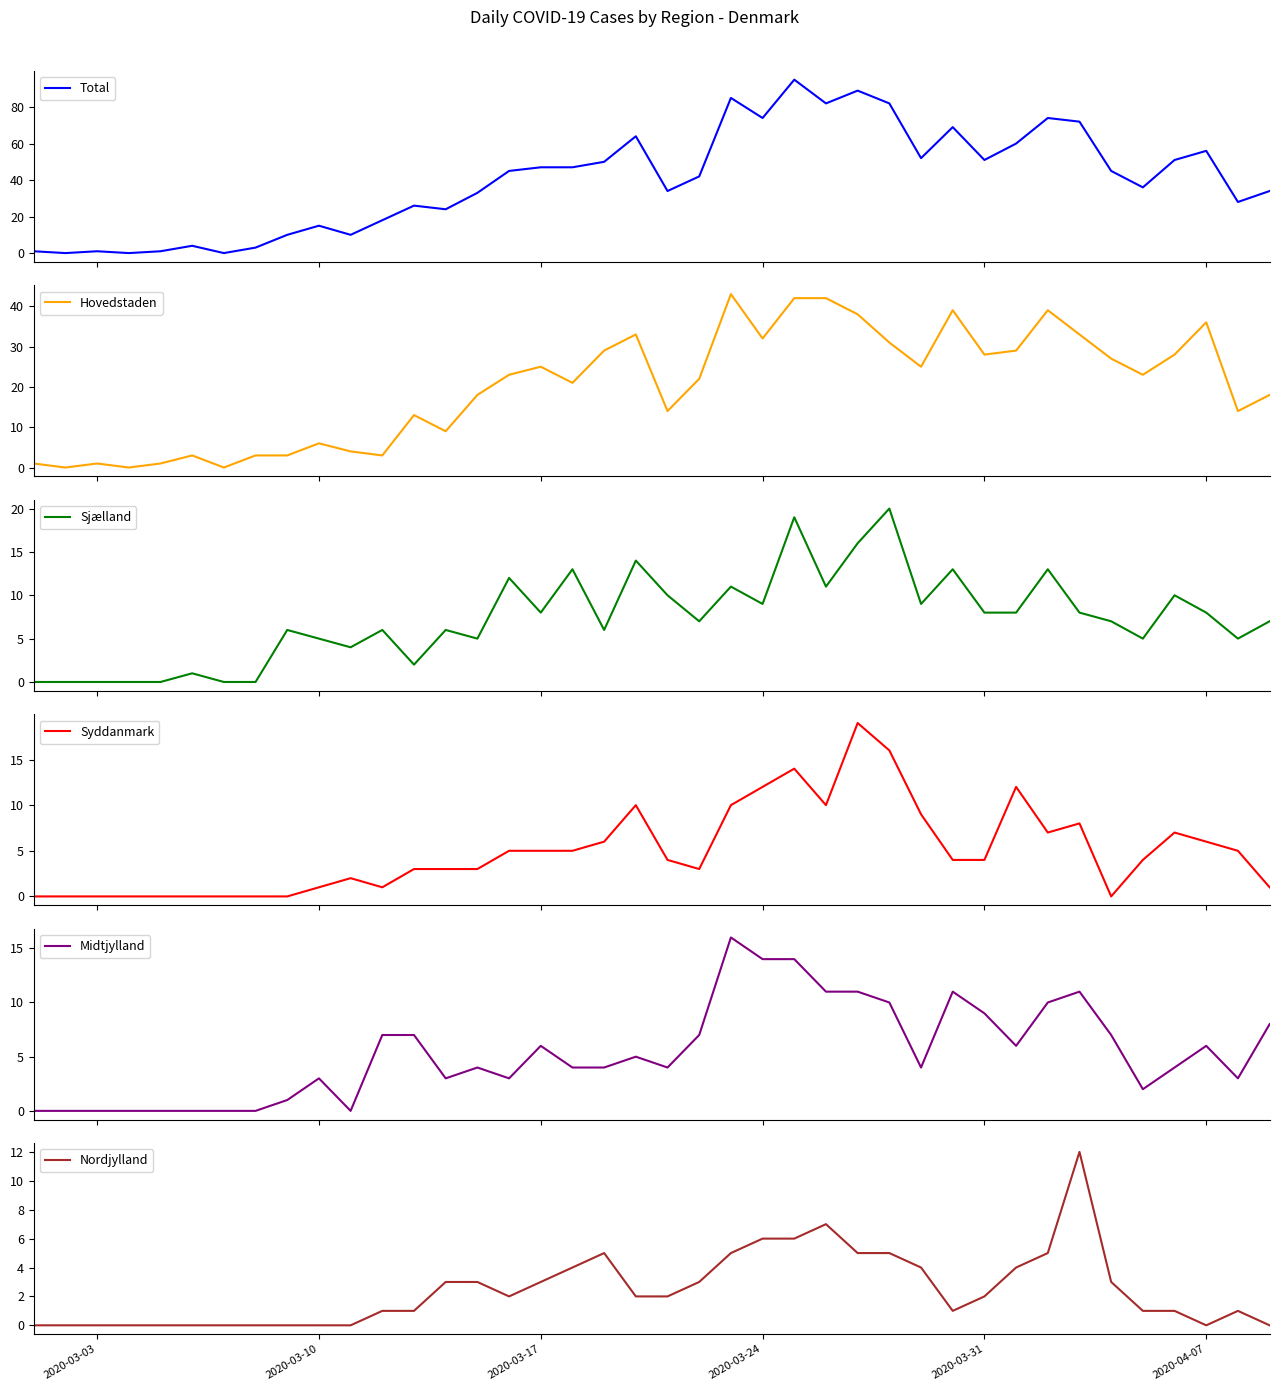

What is the maximum value for Total?

95